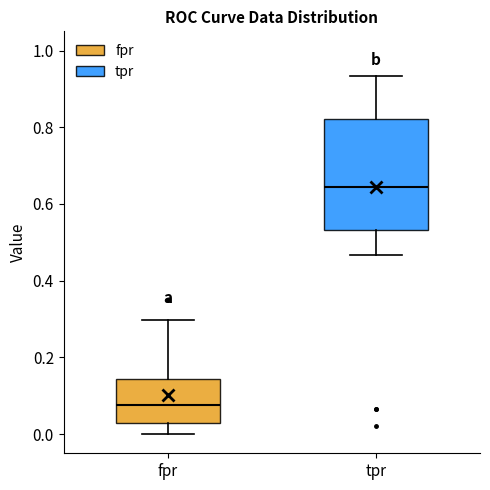

Where does the lower whisker of the box for tpr end on the y-axis? The values are not printed on the chart, so give them approximately, as read against the axis.

0.46